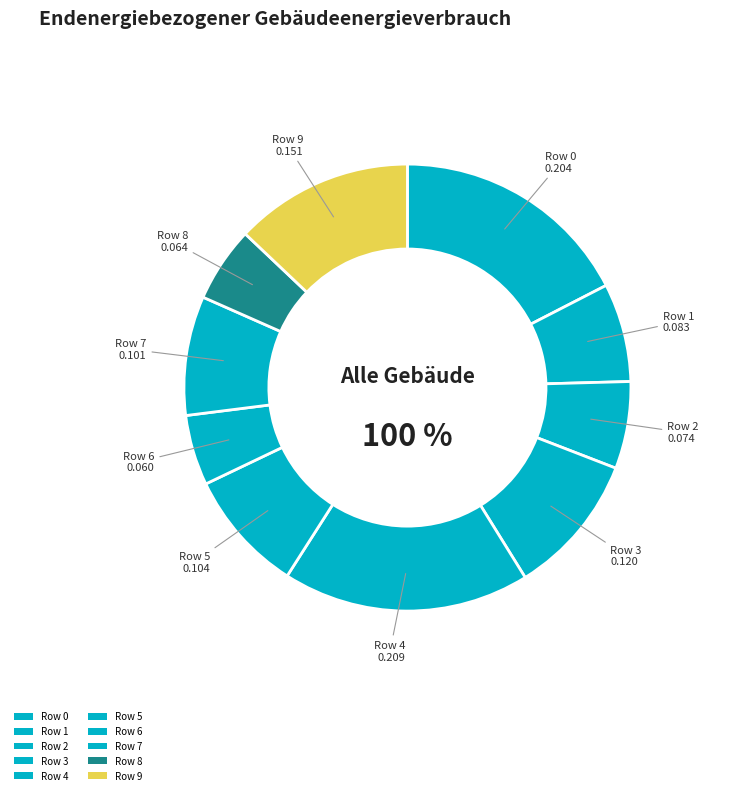

True or false: Row 2 accounts for 1% of the total.

False